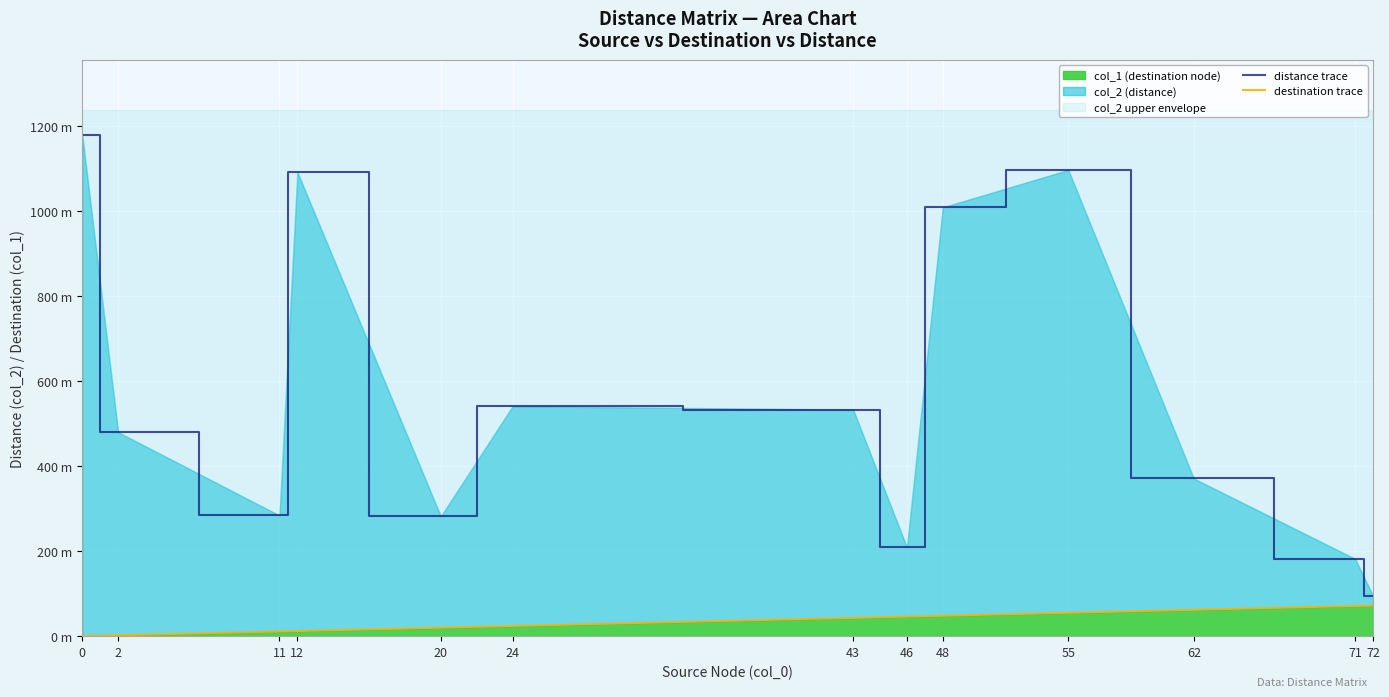

Which series changed the most between 2 and 24?

distance trace